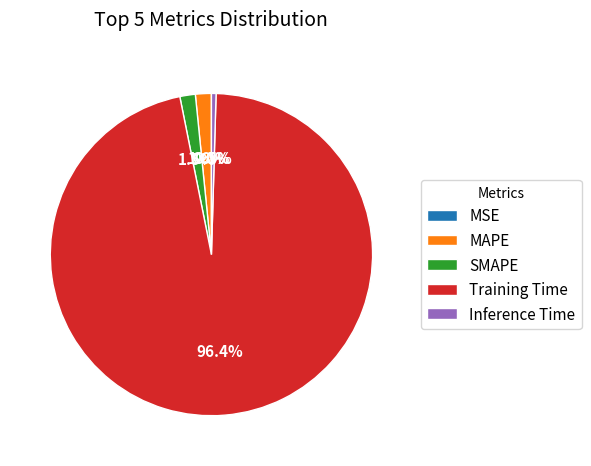

To the nearest percent, what portion does SMAPE represent?

2%